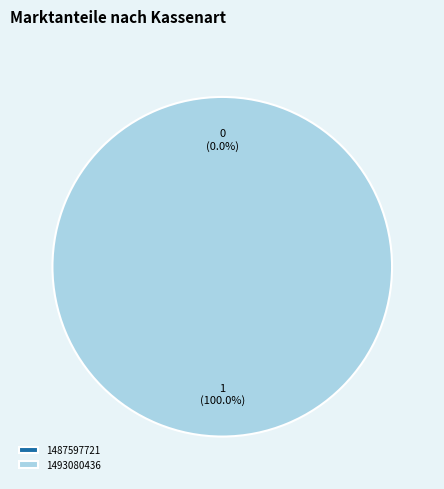

Count the number of slices in the pie.

2